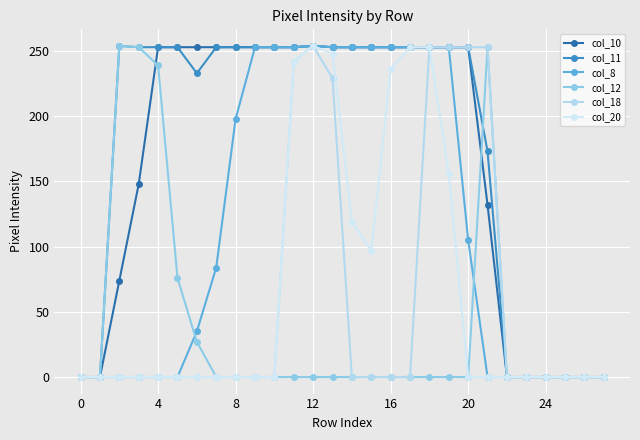

Is this an area chart (filled region under the line)?

No